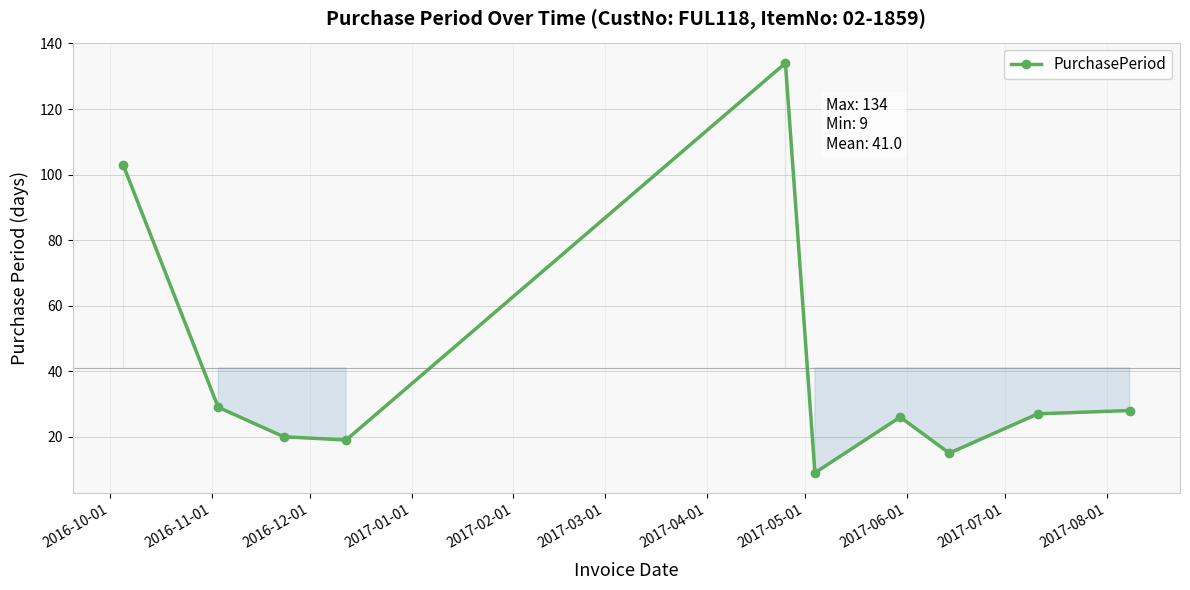

What is the value of the 6th point from the left?

9